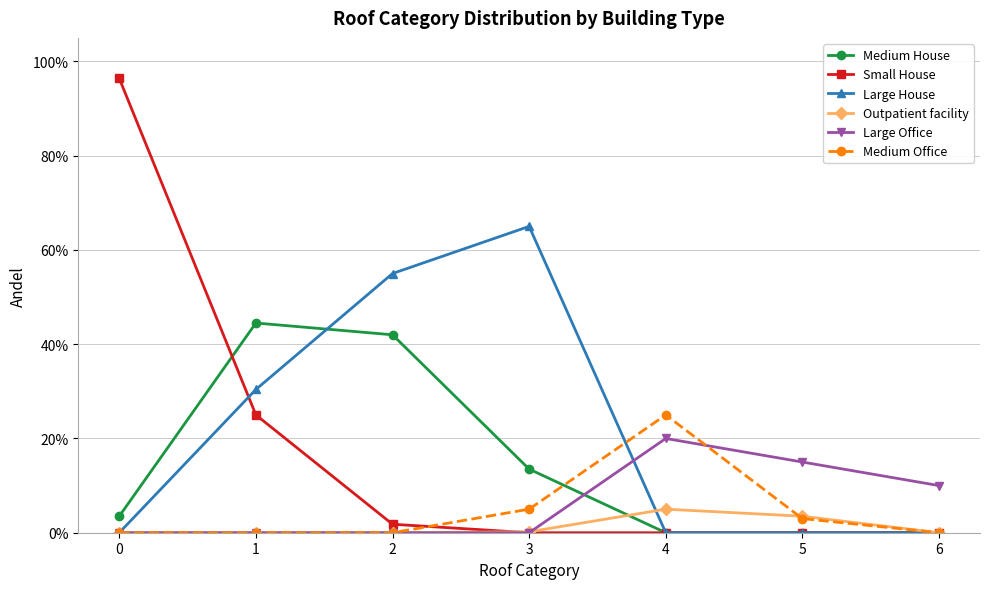

Which series ends up on top after the final intersection of Large Office and Medium Office?

Large Office